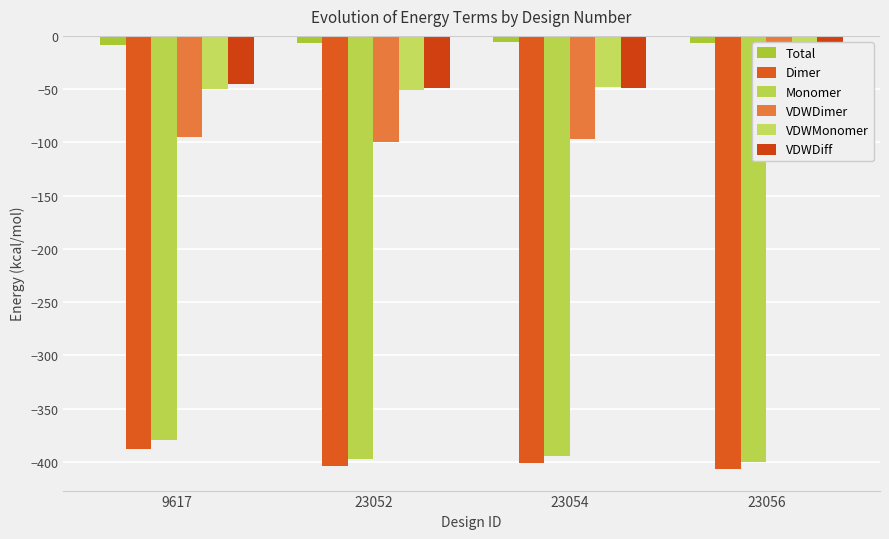

Which series has the largest total across all categories?

Total